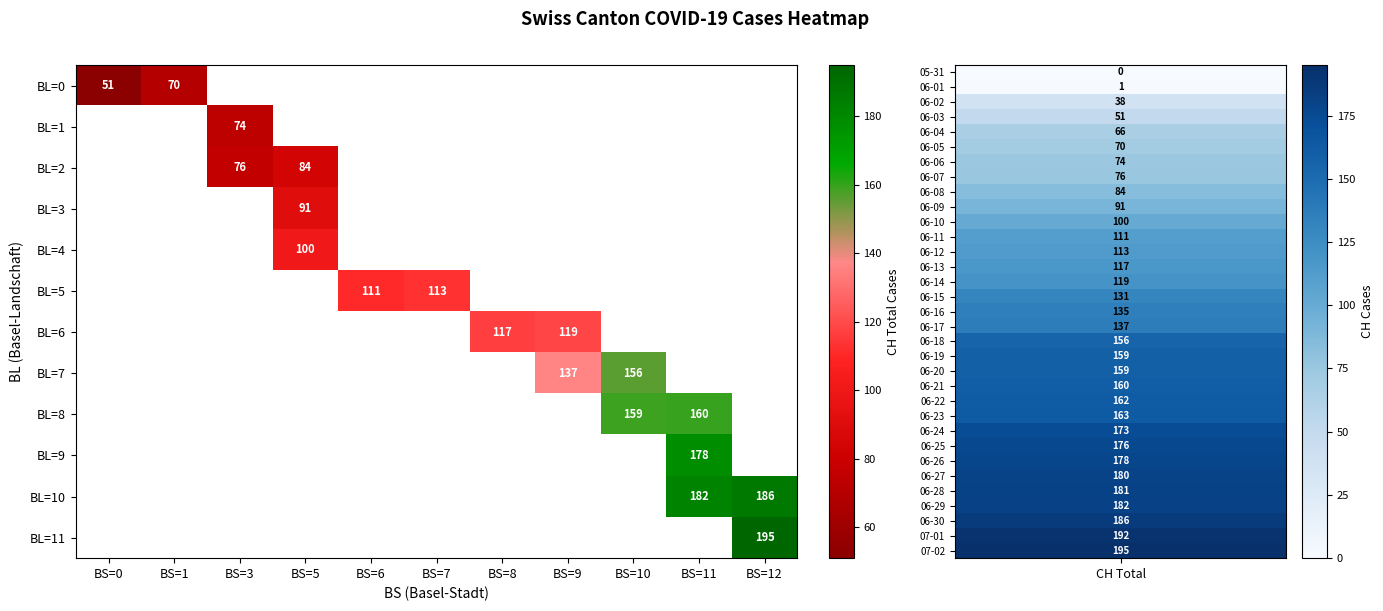

The value of BL=6 at BS=8 is 78. True or false?

False